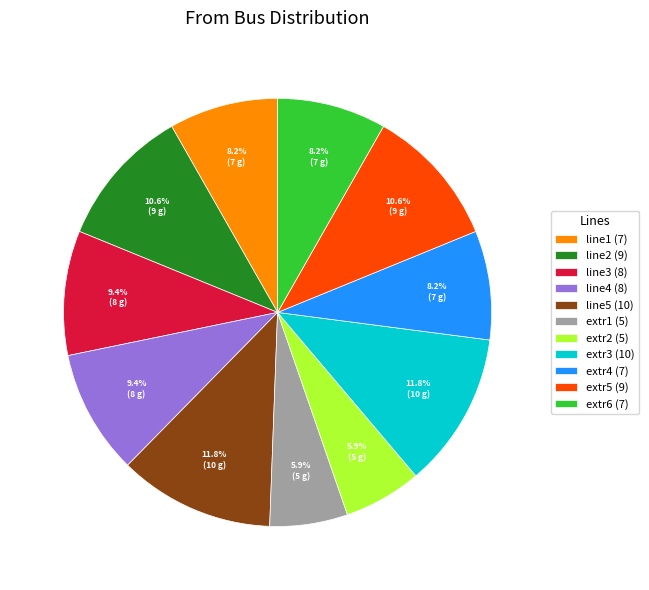

To the nearest percent, what is the average slice percentage?

9%